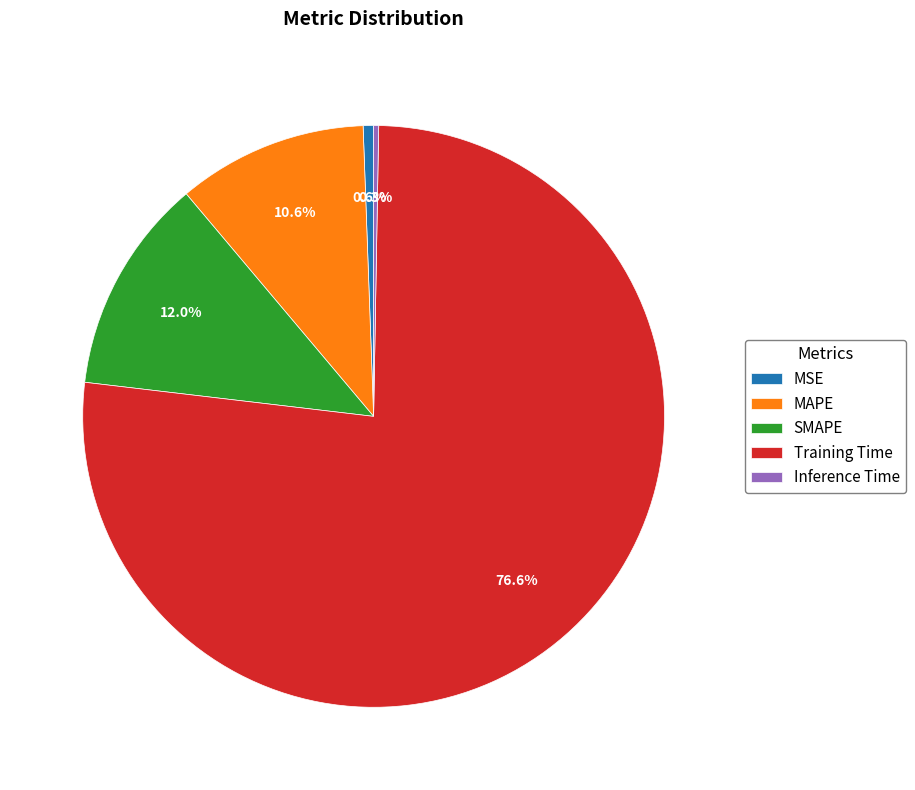

The MSE slice represents 1% of the pie. True or false?

True